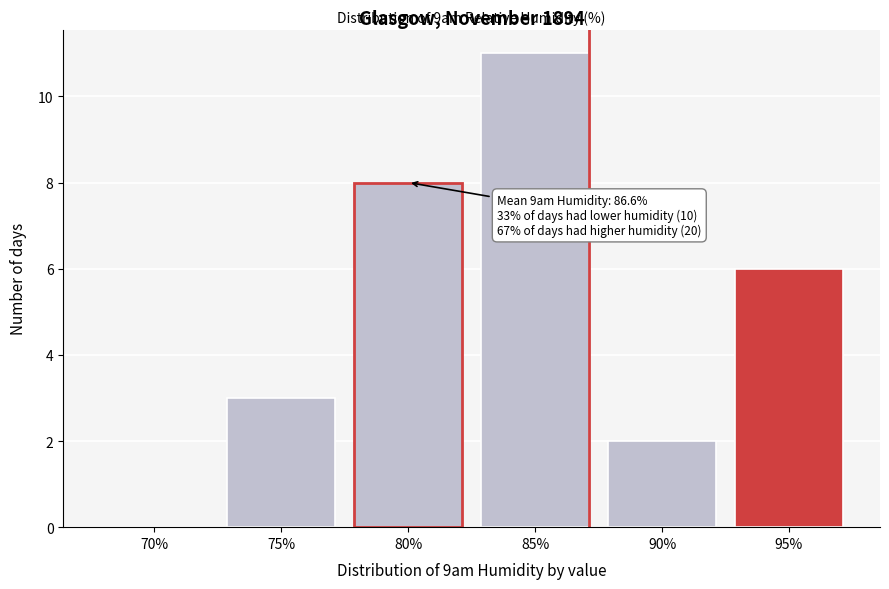

Reading right to left, transcribe all the data shown in this chart.

95%=6	90%=2	85%=11	80%=8	75%=3	70%=0